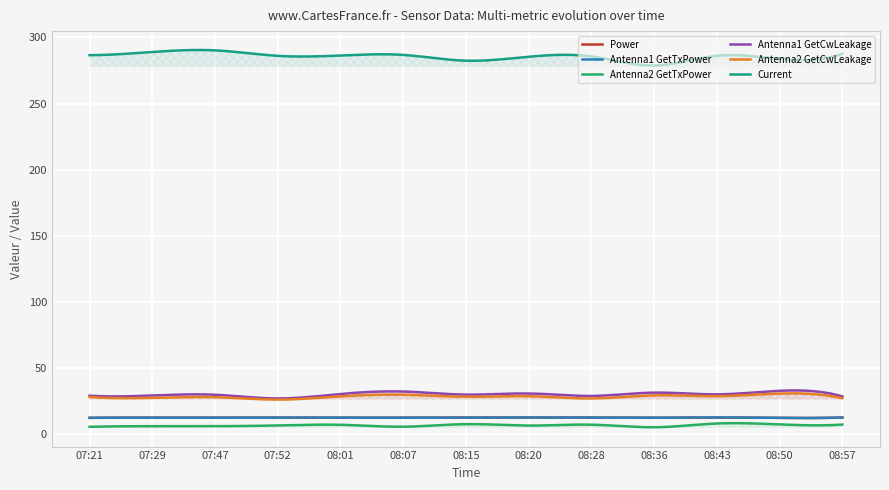

Reading left to right, transcribe all the data shown in this chart.

Power: 12.2	12.3	12.3	12.3	12.3	12.3	12.5	12.4	12.4	12.2	12.4	12.1	12.4
Antenna1 GetTxPower: 12.1	12.3	12.2	12.4	12.2	12.3	12.4	12.4	12.4	12.2	12.5	12.1	12.4
Antenna2 GetTxPower: 5.4	5.8	5.8	6.4	6.9	5.4	7.4	6.3	7.0	5.0	7.9	7.2	7.1
Antenna1 GetCwLeakage: 28.9	29.1	29.6	26.8	30.2	32.1	29.7	30.6	28.7	31.2	29.9	32.6	28.4
Antenna2 GetCwLeakage: 27.9	27.3	27.8	26.0	28.4	29.7	28.1	28.5	26.8	29.2	28.6	30.5	27.0
Current: 286.6	289.0	290.2	286.1	286.3	286.8	282.4	285.4	285.6	278.8	286.2	283.8	287.7